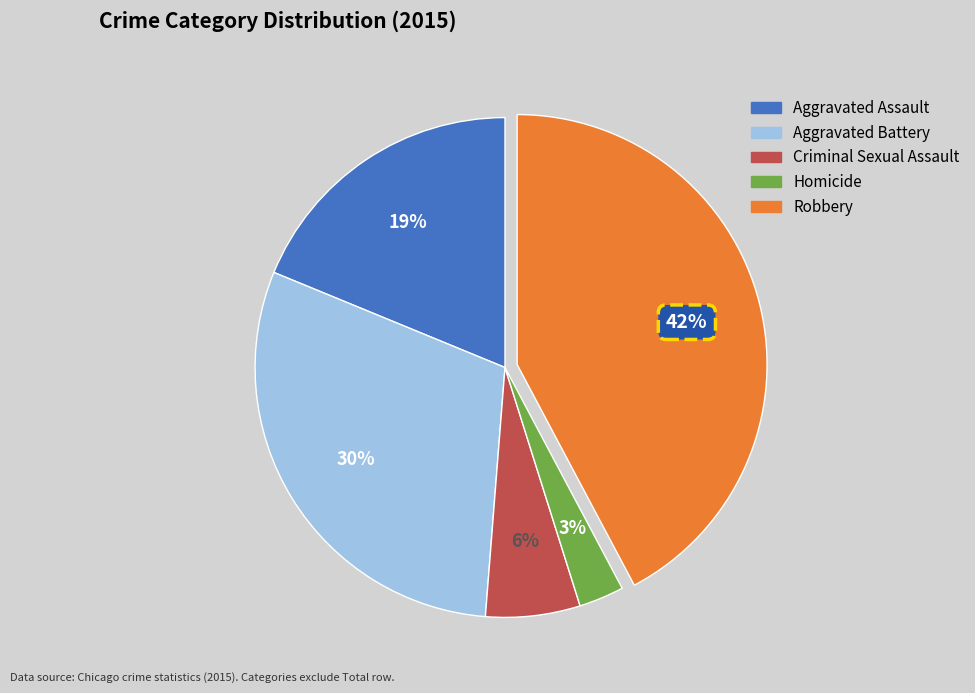

How many slices are in this pie chart?

5